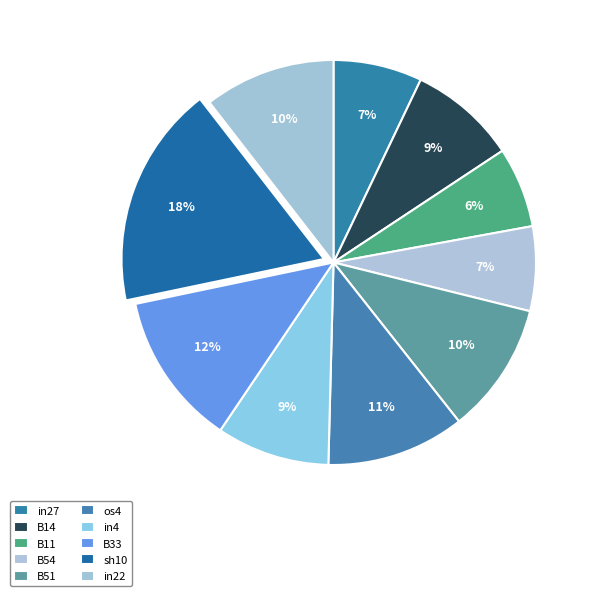

Is B51 the majority of the pie?

No